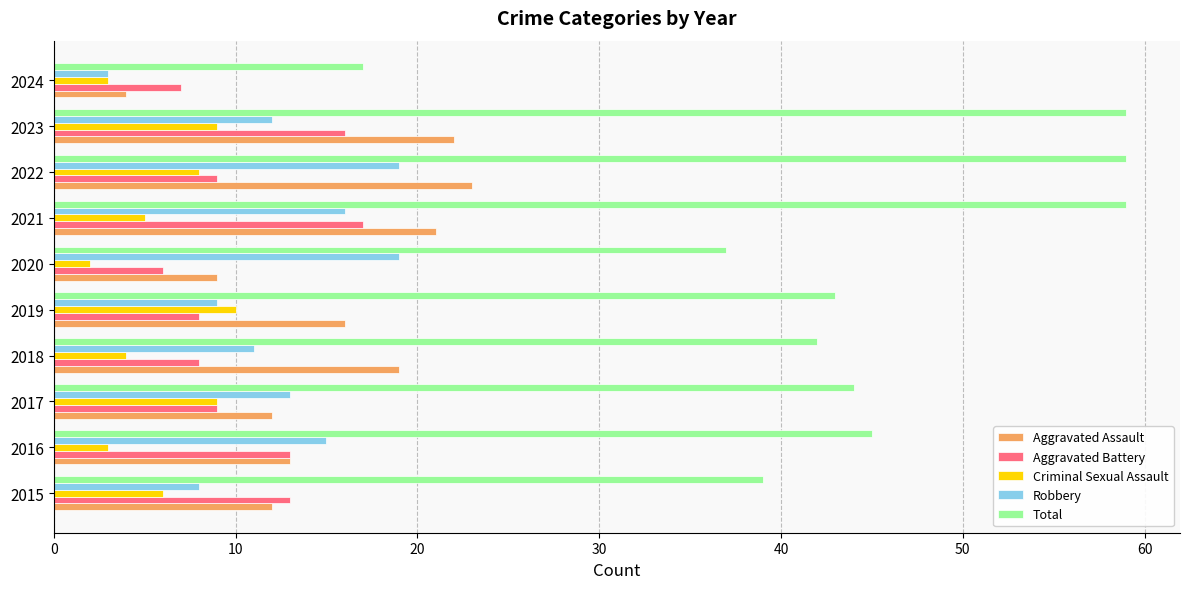

Between 2016 and 2024, which series saw the biggest shift?

Total